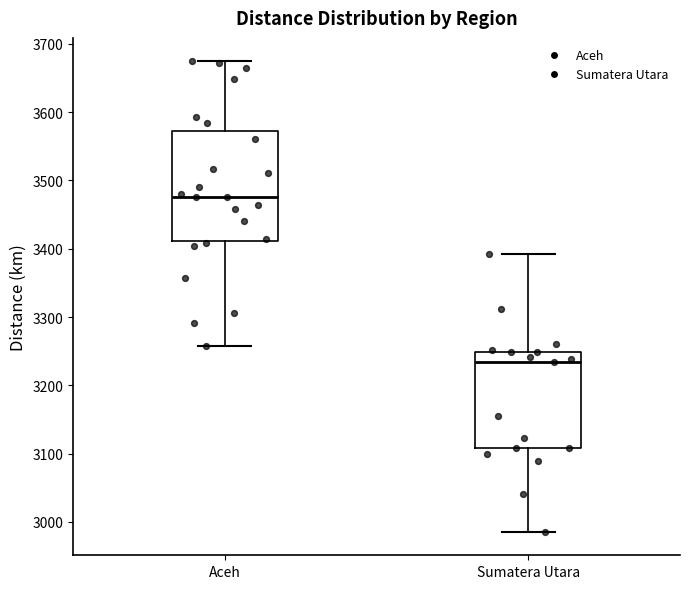

Which box is the tallest, from its lower edge to its upper edge?

Aceh